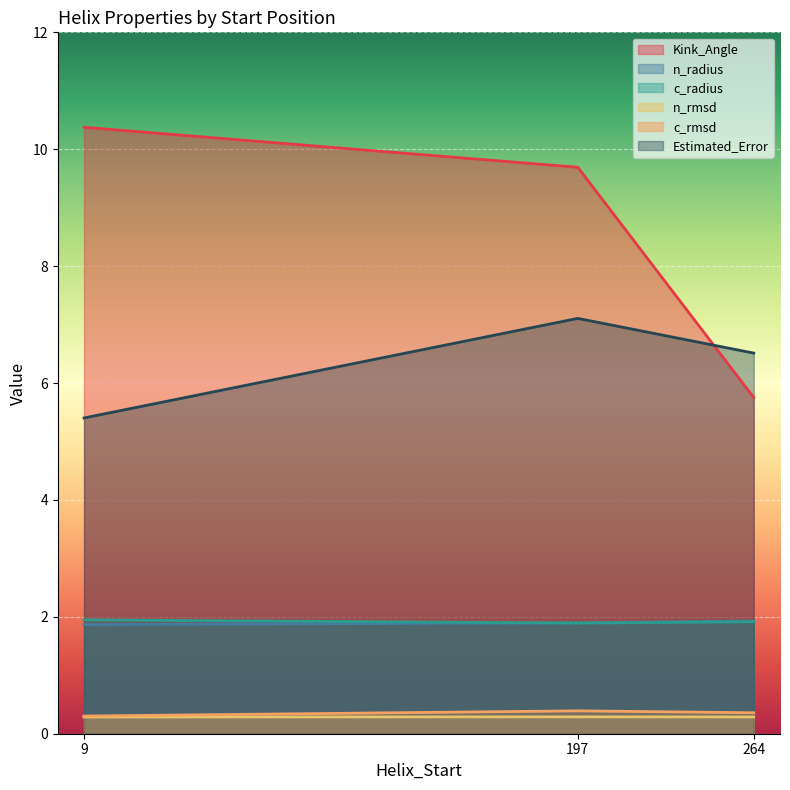

What is the spread (max minus min) of values at 197?

9.4